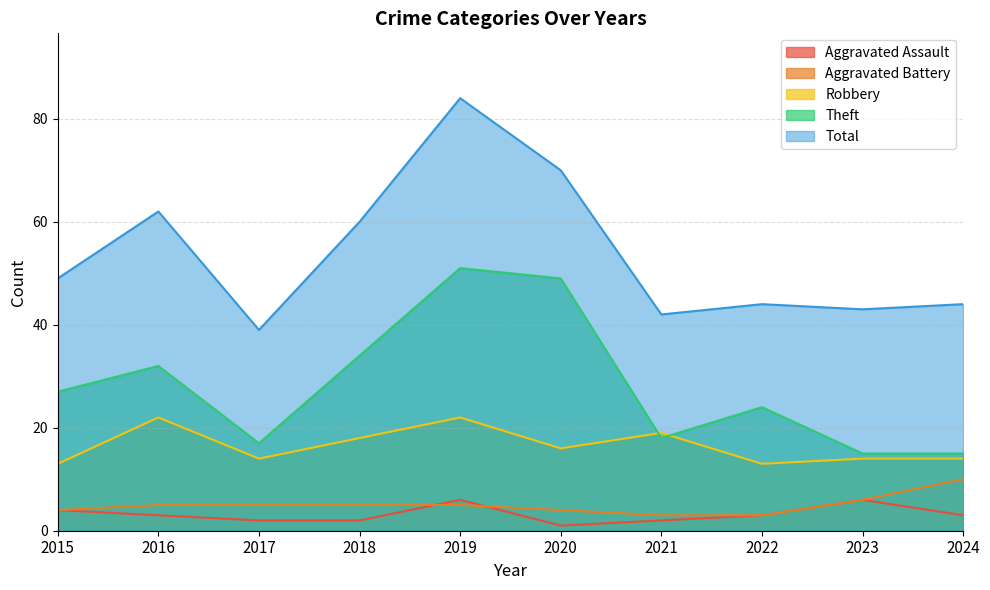

What is the highest value of the Total series?

84